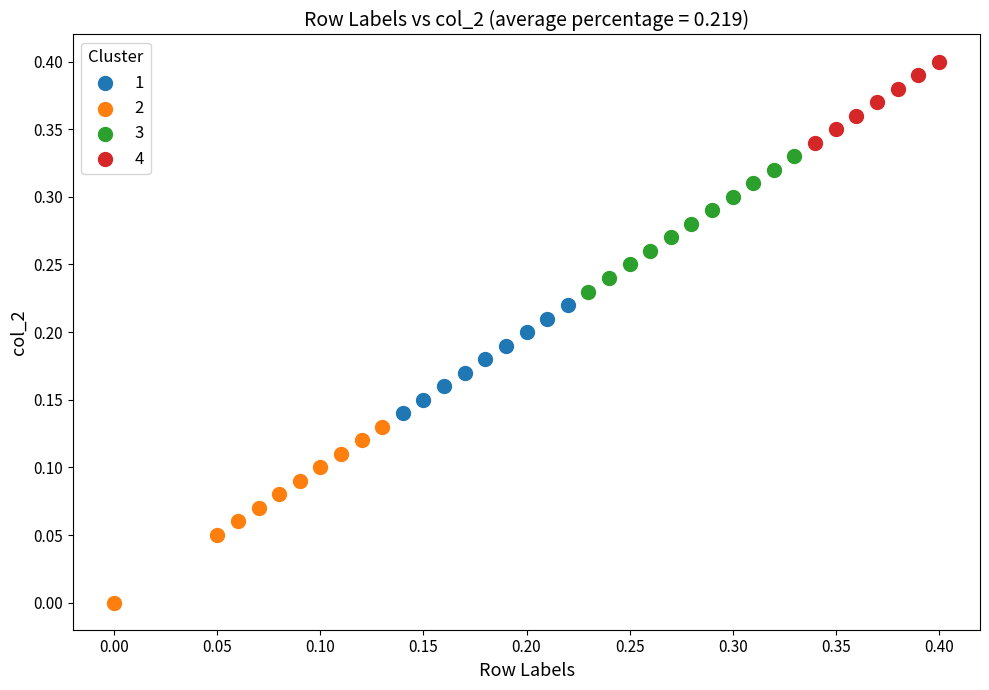

Which series reaches the minimum Y coordinate?

2